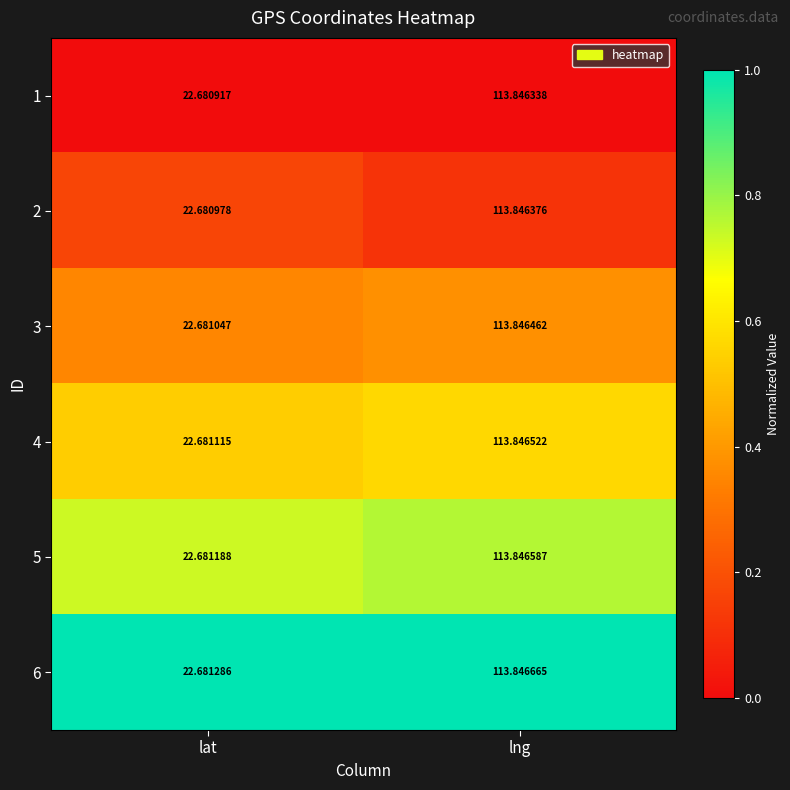

At which category does the chart reach its minimum across all series?

lat